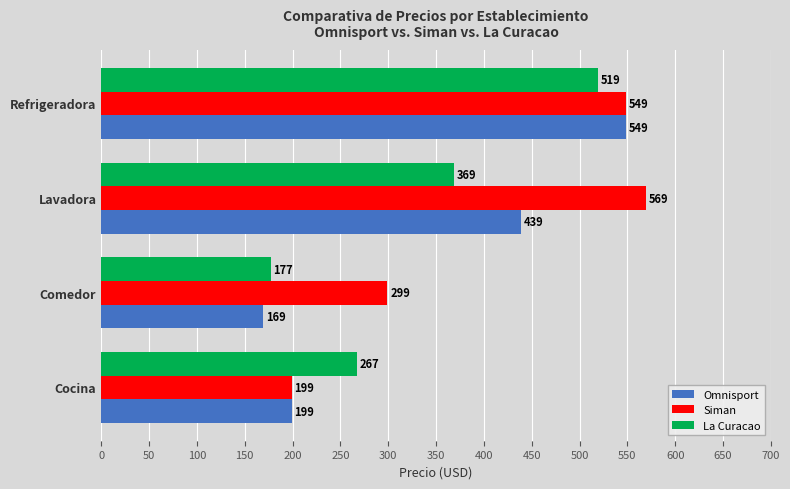

How many data points does each series have?

4